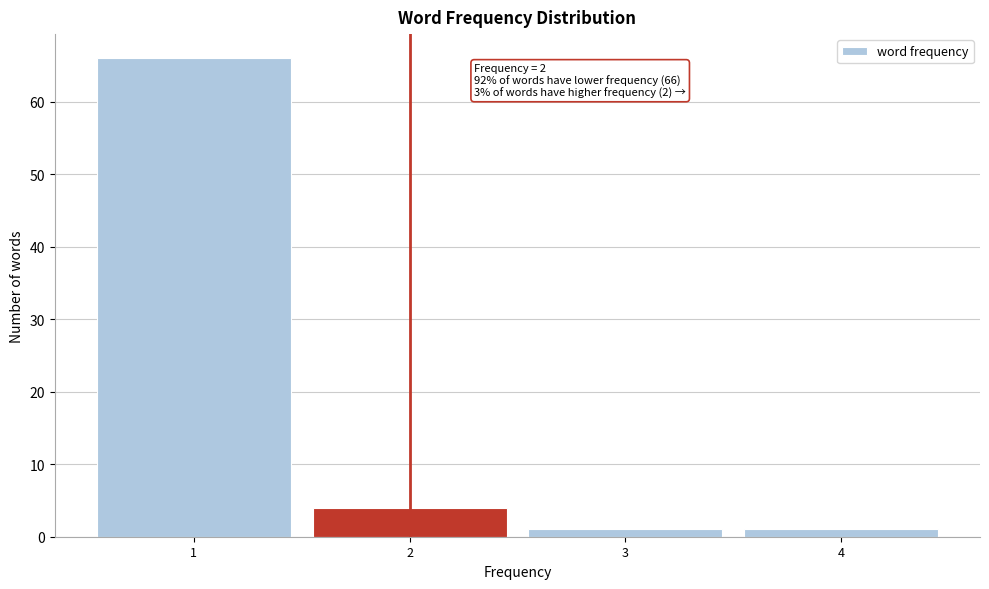

Over which range of the x-axis is the bar tallest?

0.5 to 1.5